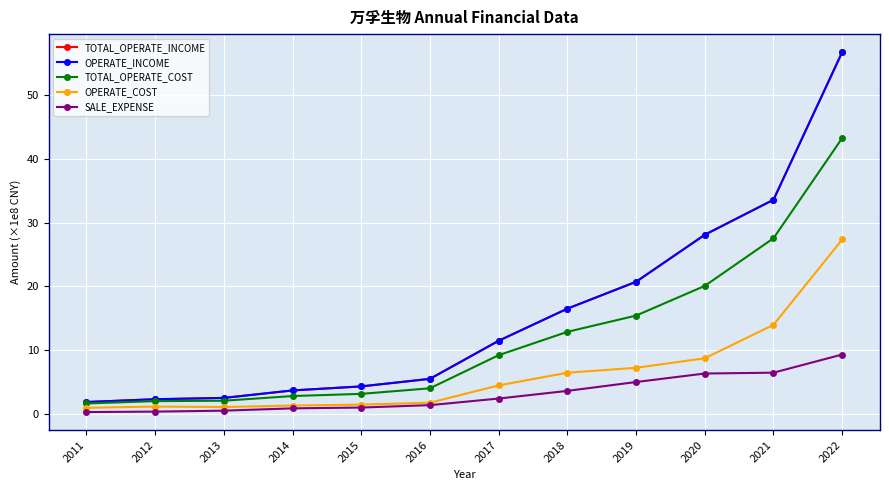

At how many categories does at least one series exceed 19?

4